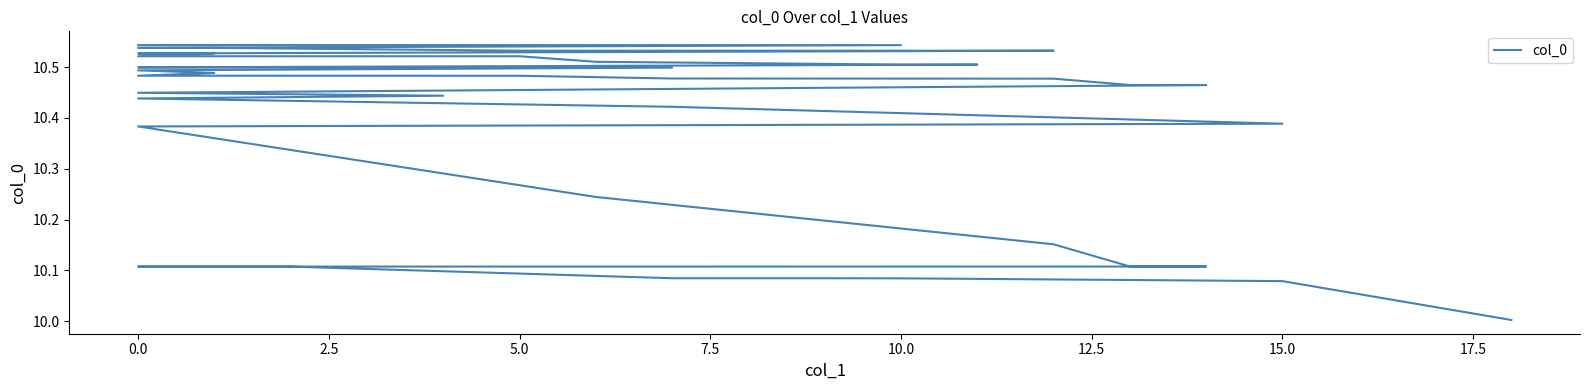

Does the chart have visible grid lines?

No